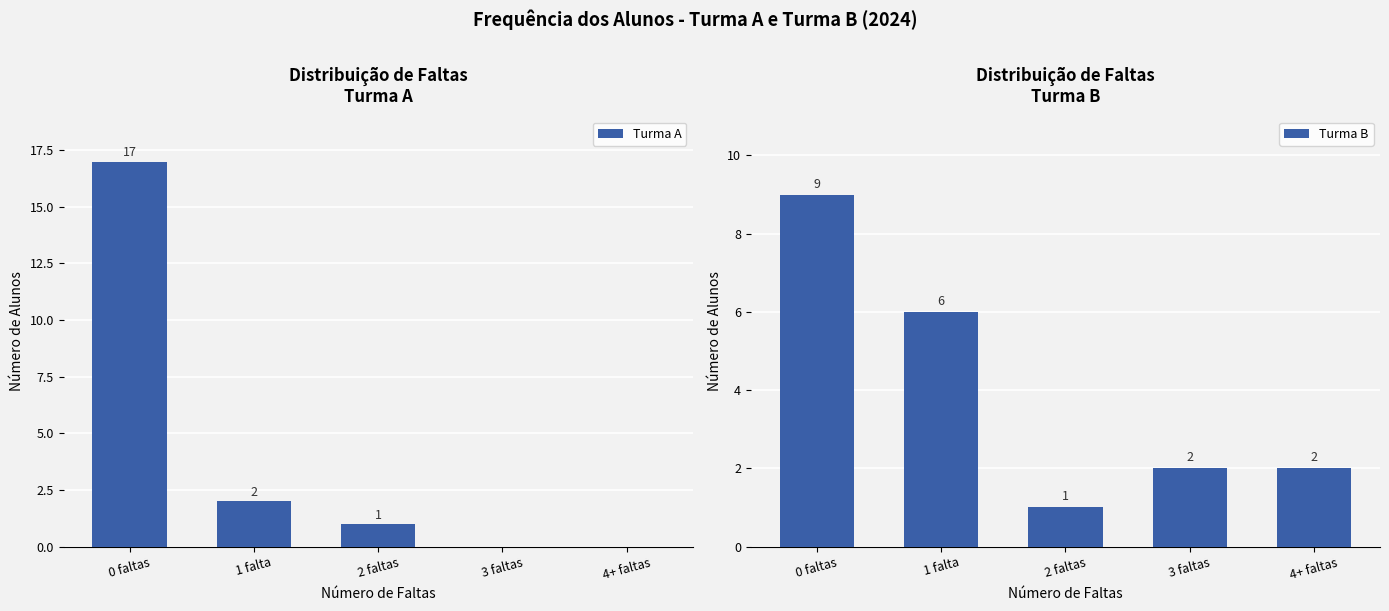

Which series has the largest total across all categories?

Turma A